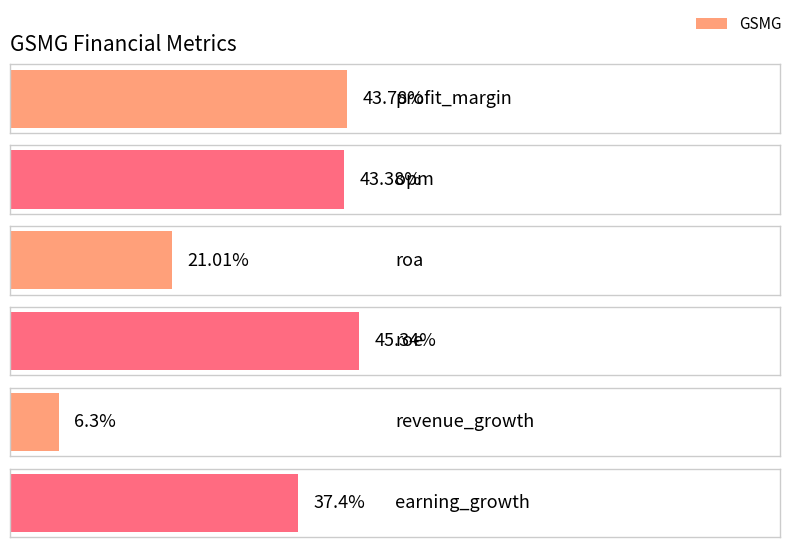

Where is the data nearest to the value 25?

roa